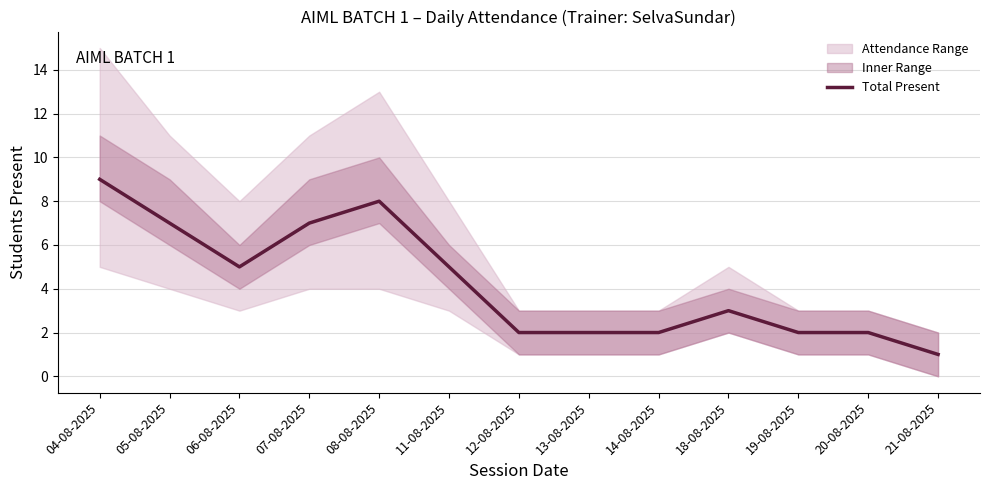

Where is the first local maximum?

08-08-2025